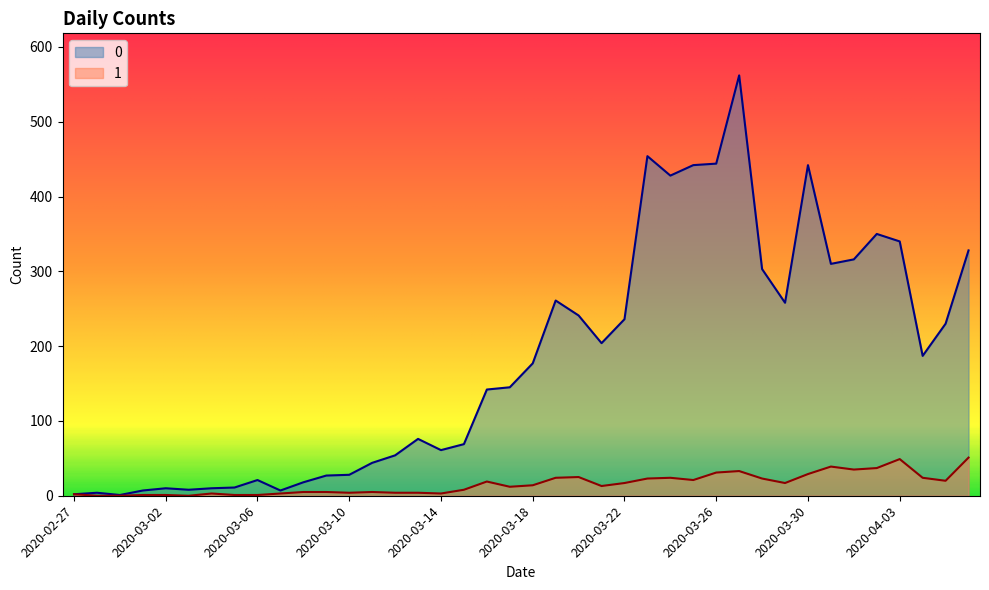

Does the chart display data point markers on the line(s)?

No